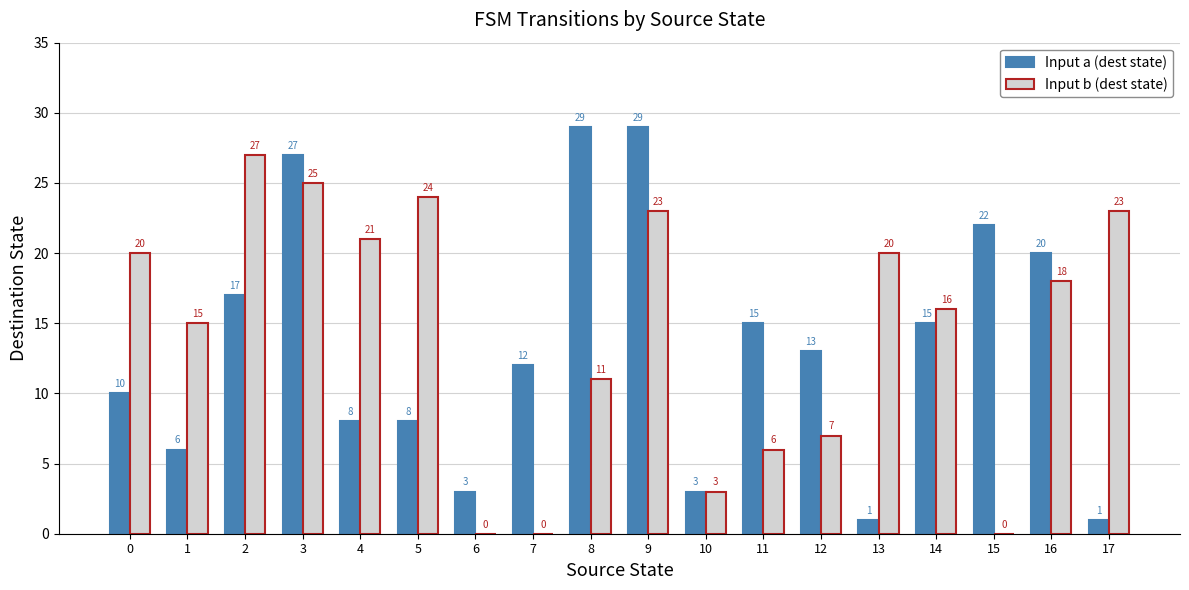

What is the average value of the Input b (dest state) series?

14